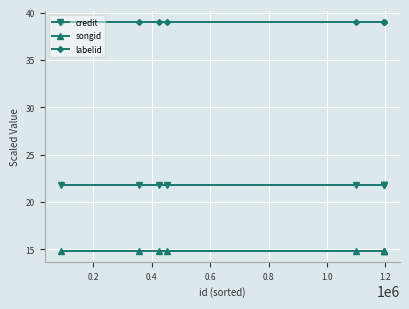

Which series has the largest total across all categories?

labelid